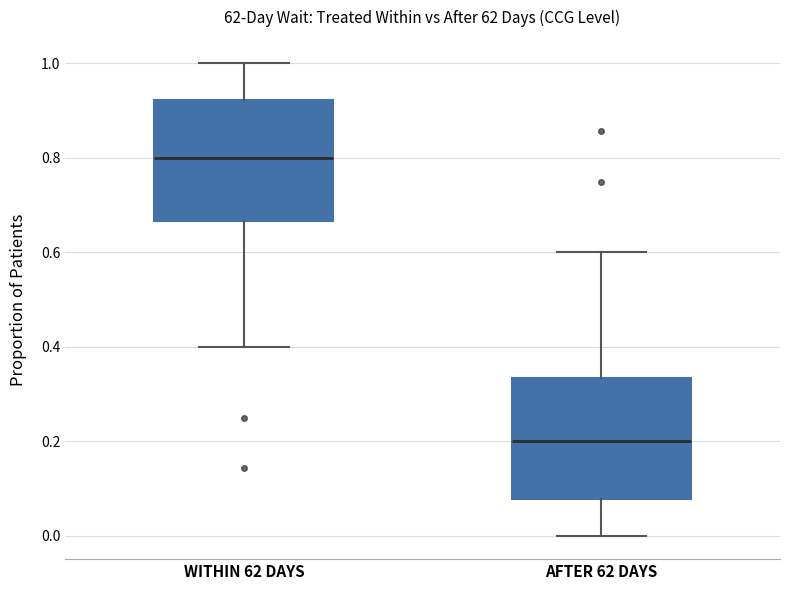

Reading left to right, read every box against the y-axis: the position of its median line, the range the box covers, and the ends of its whiskers. The values are not printed on the chart, so give them approximately, as read against the axis.

WITHIN 62 DAYS: median 0.80, box 0.66 to 0.92, whiskers 0.40 to 1.00
AFTER 62 DAYS: median 0.20, box 0.08 to 0.34, whiskers 0.00 to 0.60